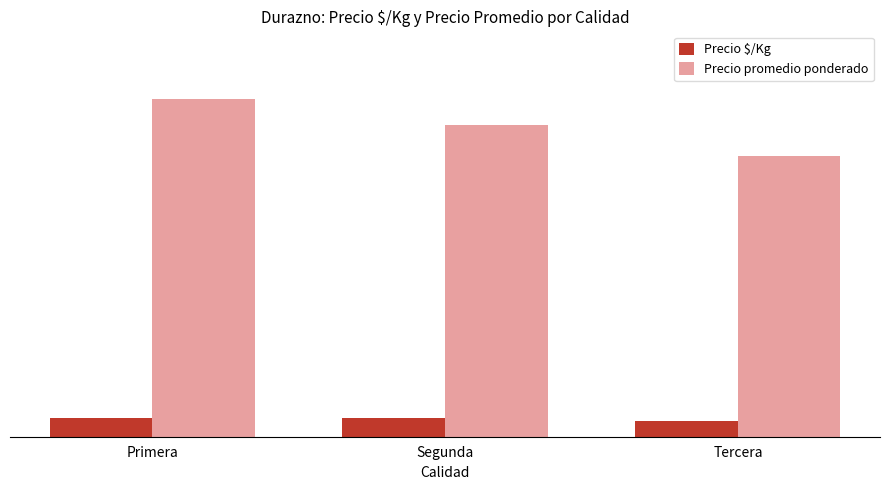

What is the label of the 3rd bar from the left?

Tercera